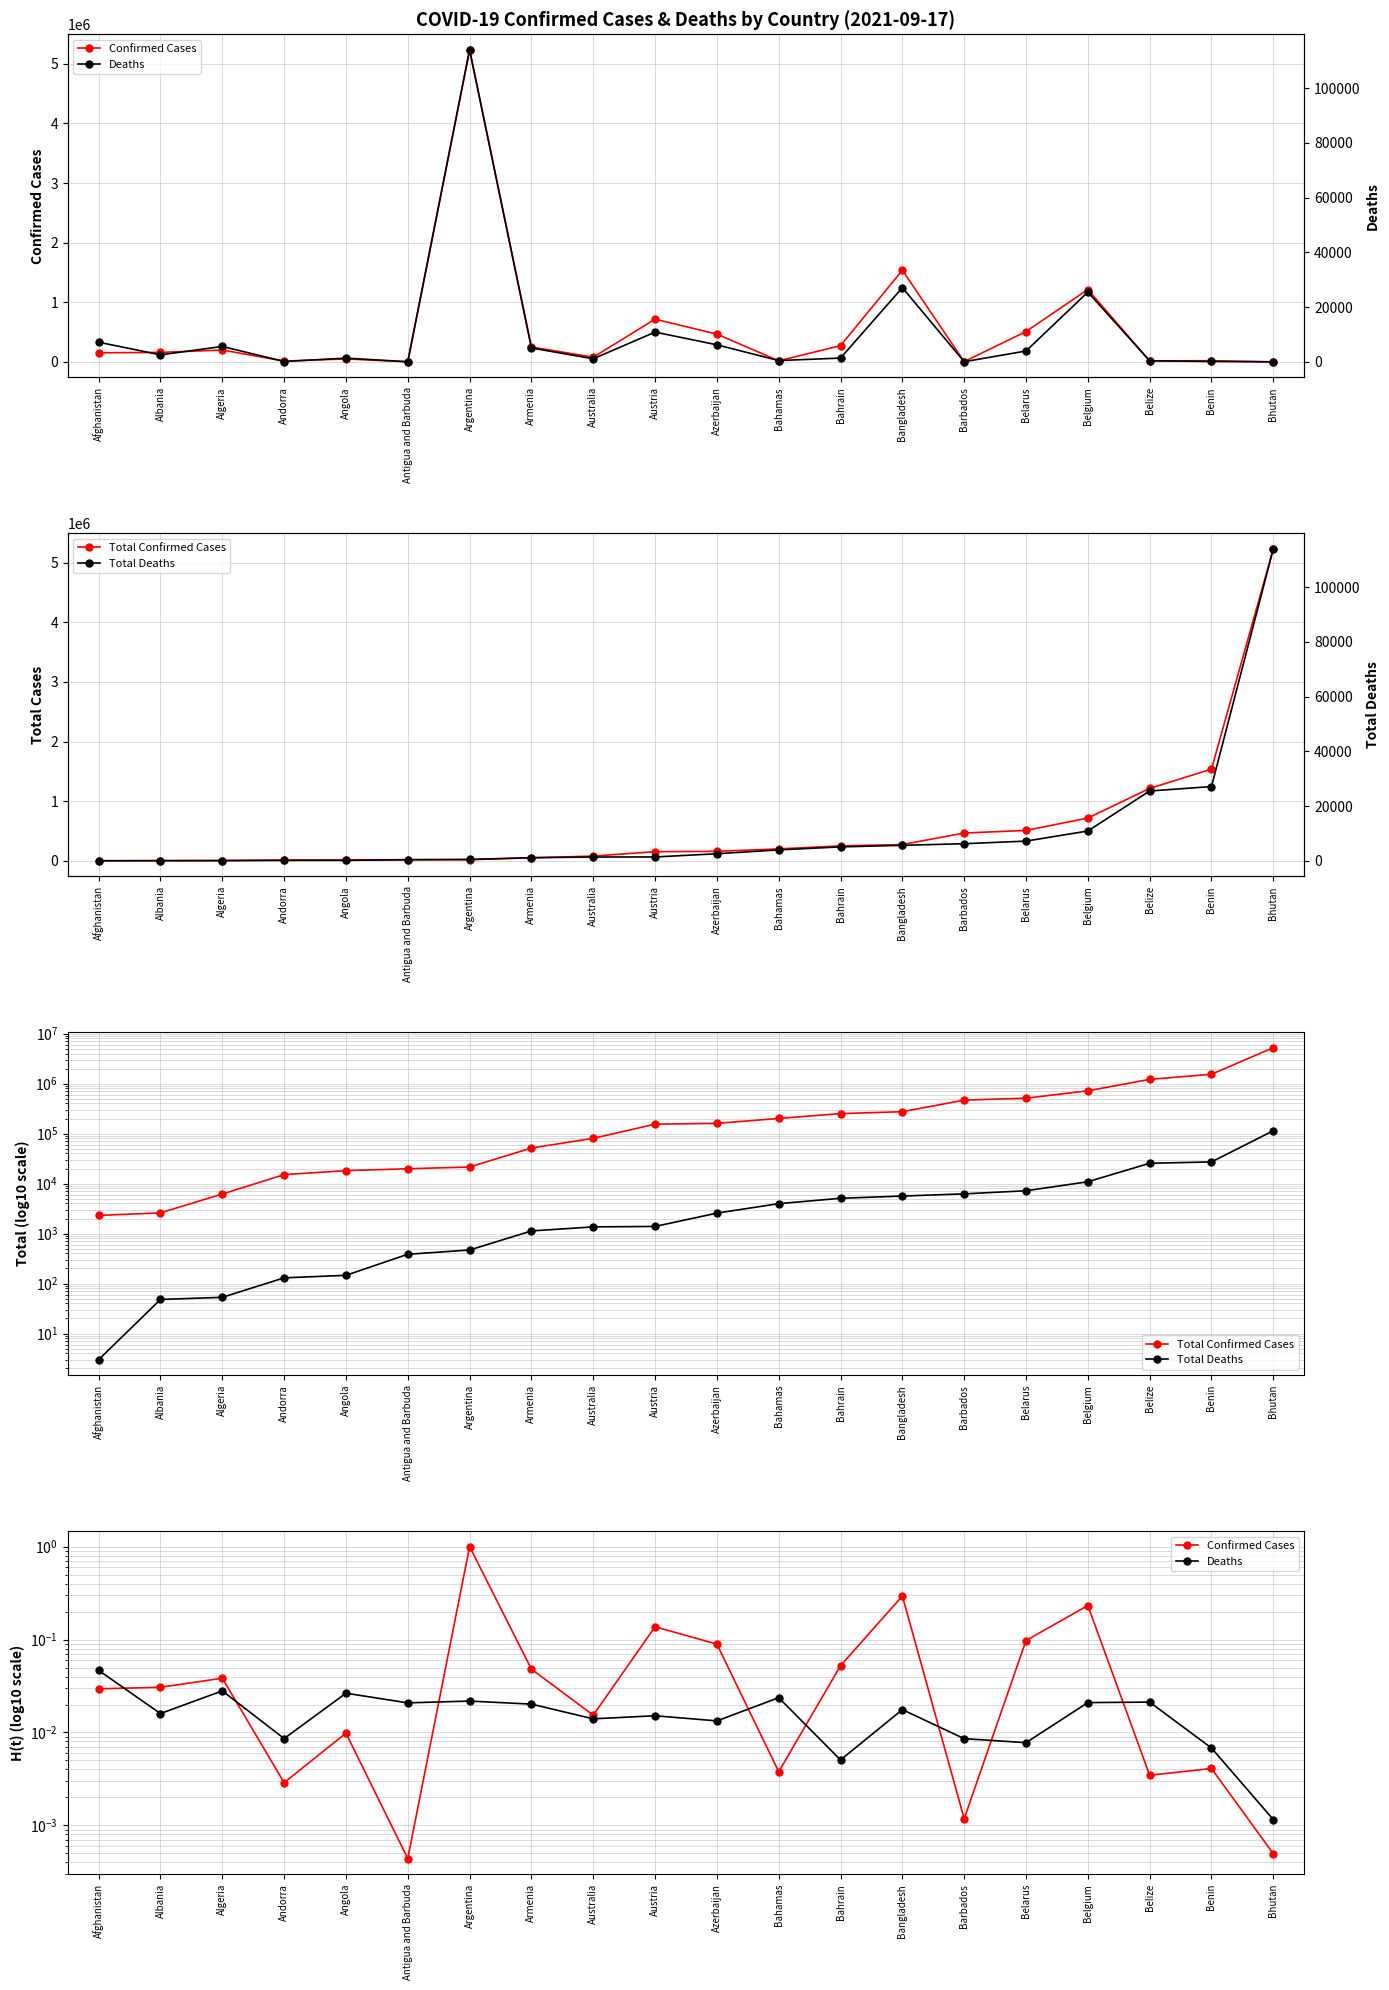

Which has a higher value, Belgium or Azerbaijan?

Belgium